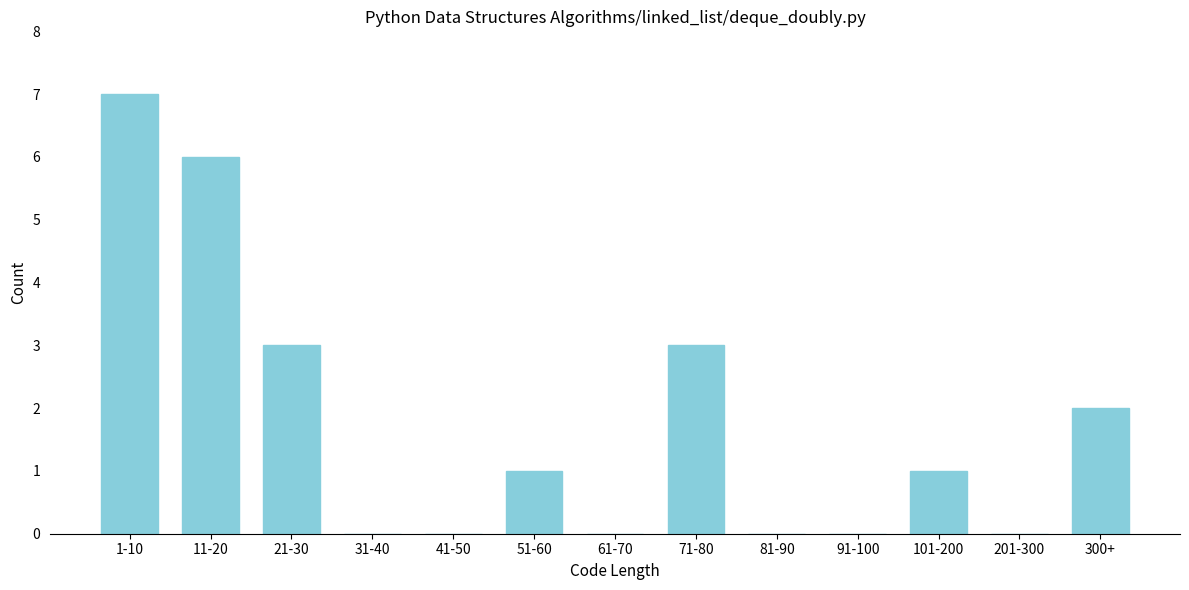

Reading left to right, extract all data points from this chart.

1-10=7	11-20=6	21-30=3	31-40=0	41-50=0	51-60=1	61-70=0	71-80=3	81-90=0	91-100=0	101-200=1	201-300=0	300+=2